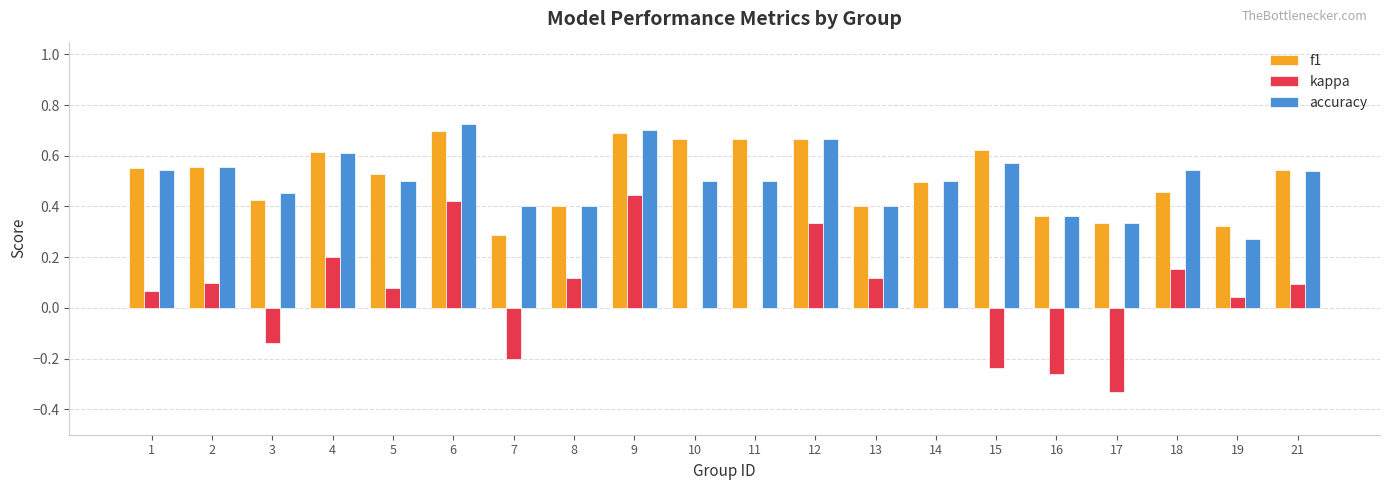

The f1 series shows 0.2 at 13. True or false?

False